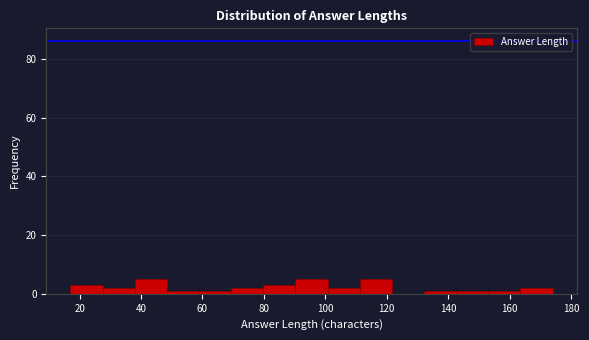

Reading left to right, list every bar in this chart as the range it spans on the x-axis followed by its height. Neither the bar edges nor the heights are printed on the chart, so give them approximately, as read against the axes.

18 to 28: 4
28 to 38: 2
38 to 48: 6
48 to 58: under 2
58 to 70: under 2
70 to 80: 2
80 to 90: 4
90 to 100: 6
100 to 112: 2
112 to 122: 6
122 to 132: 0
132 to 142: under 2
142 to 154: under 2
154 to 164: under 2
164 to 174: 2